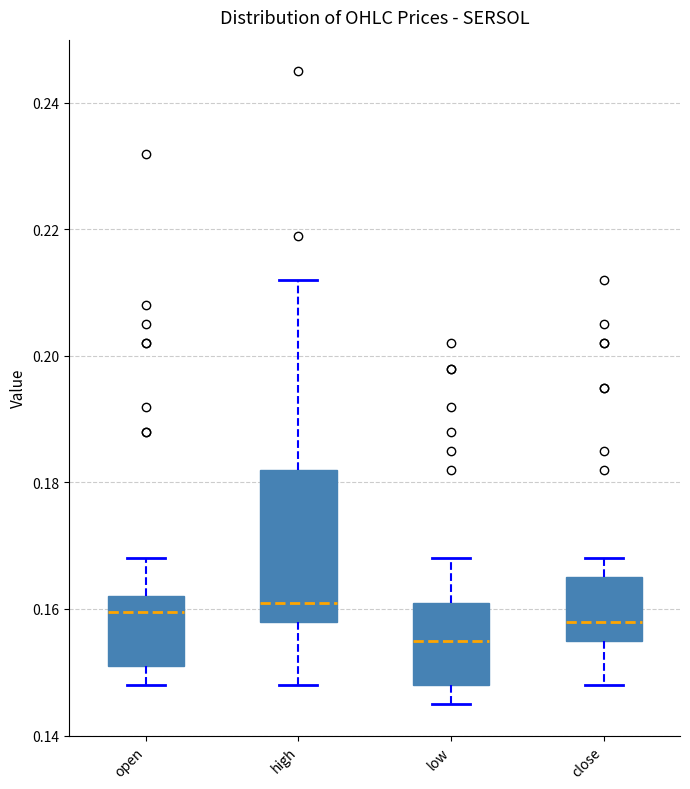

Where is the lower edge of the box for open on the y-axis? The values are not printed on the chart, so give them approximately, as read against the axis.

0.152